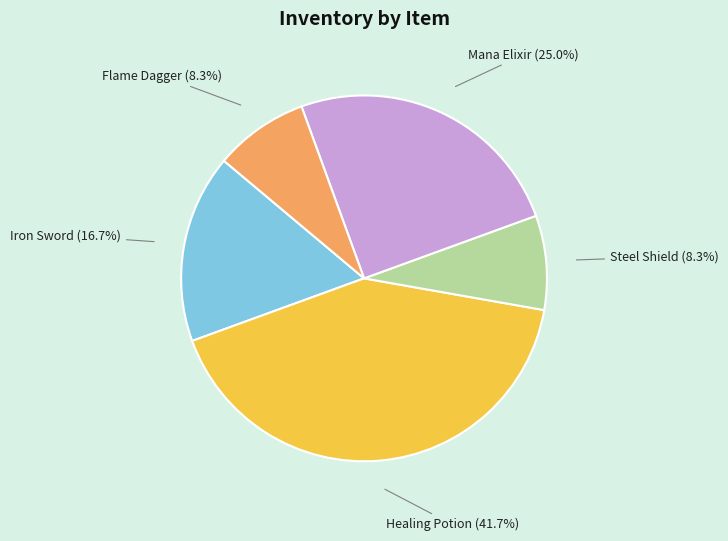

Count the number of slices in the pie.

5